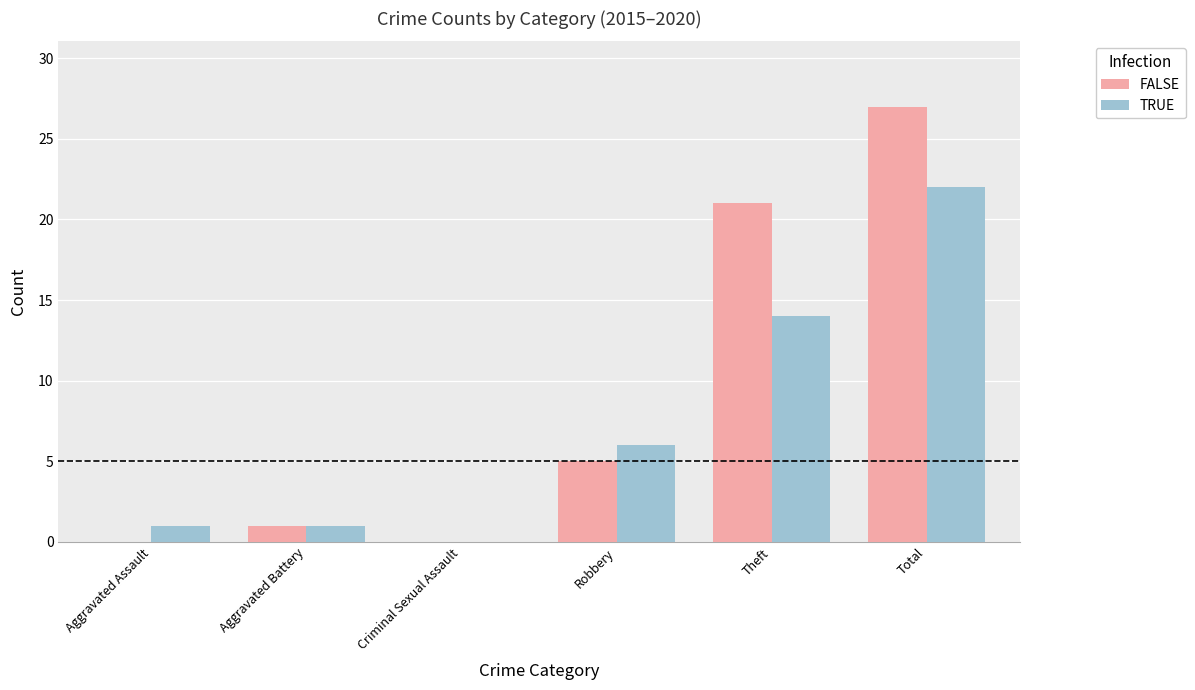

Which series changed the most between Criminal Sexual Assault and Theft?

FALSE